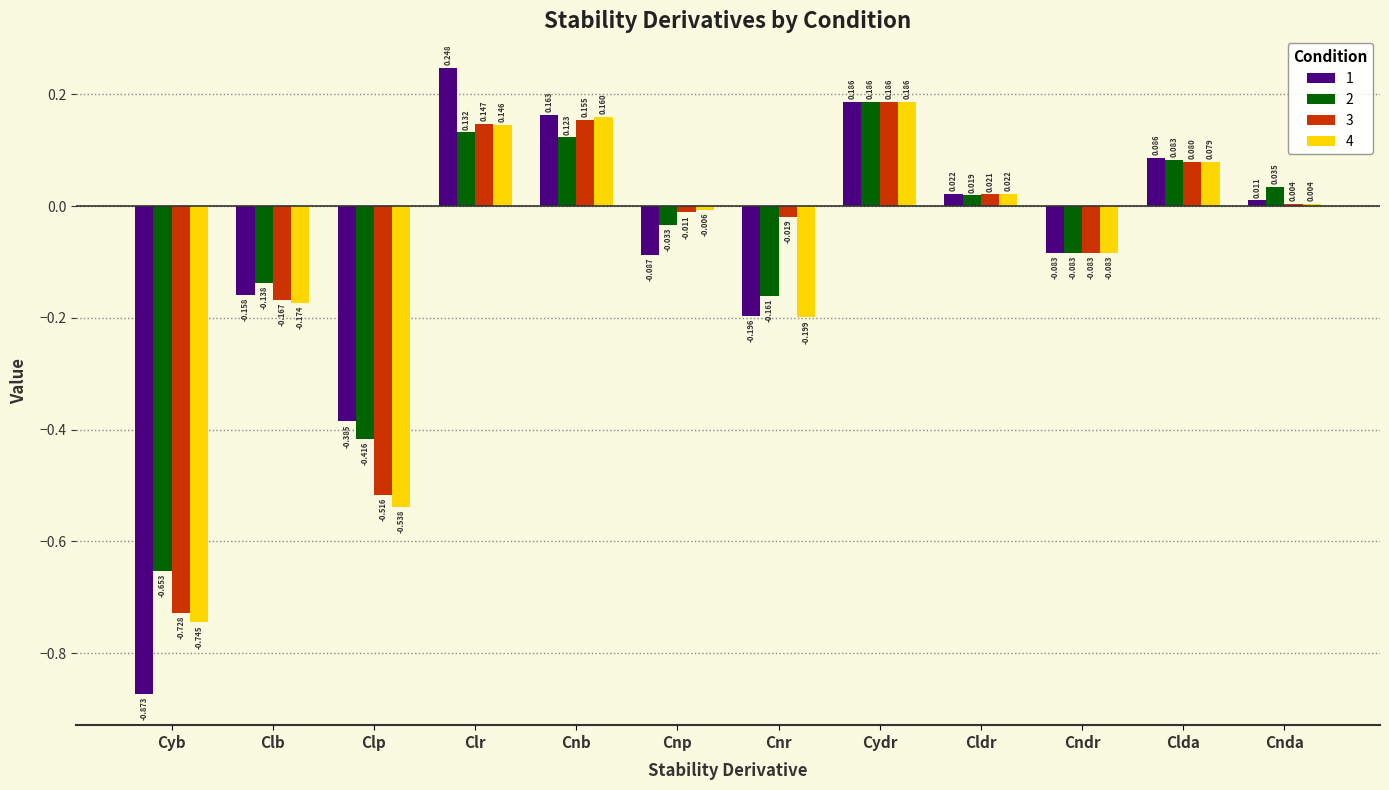

What is the label of the 11th bar from the left?

Clda